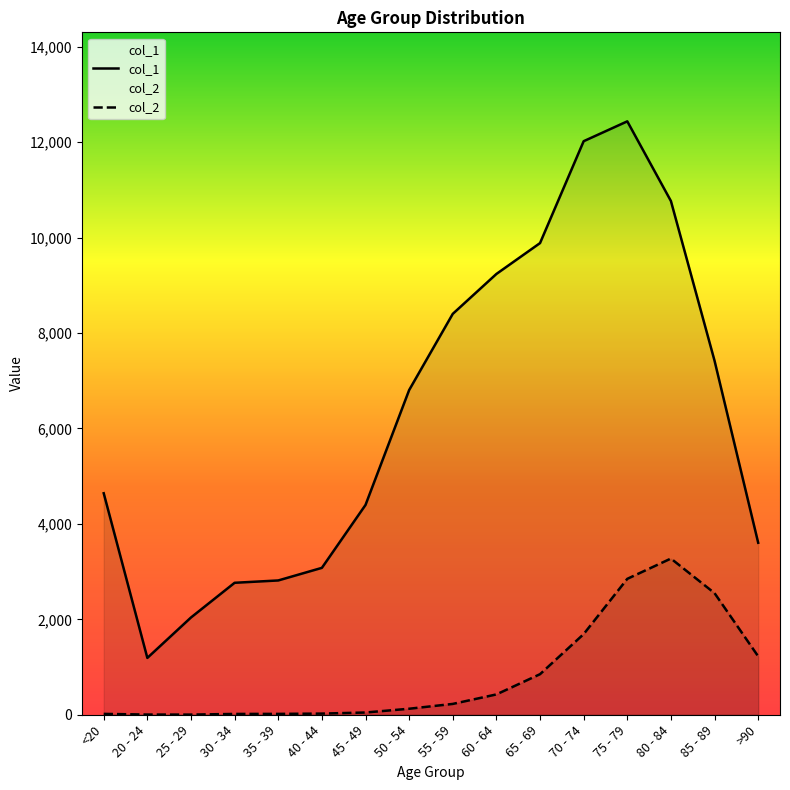

The col_1 series shows 9236 at 60 - 64. True or false?

True